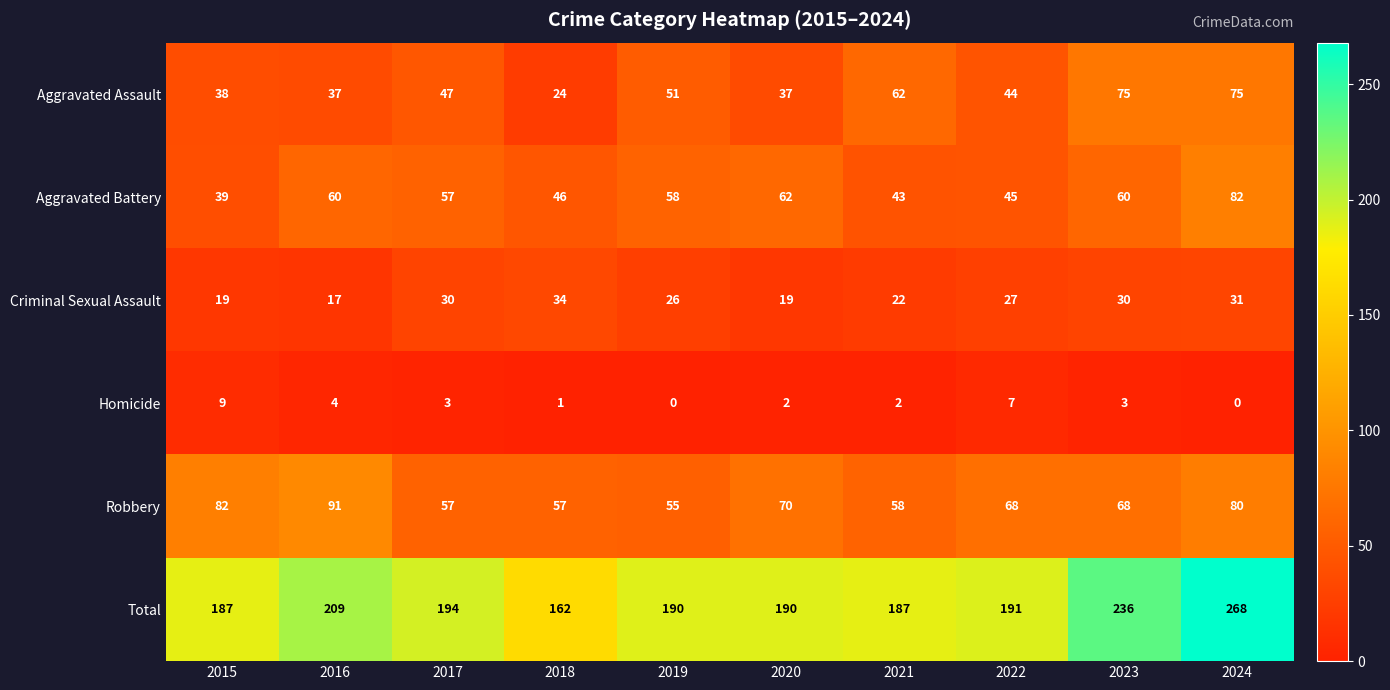

At which label is Criminal Sexual Assault closest to 25?

2019